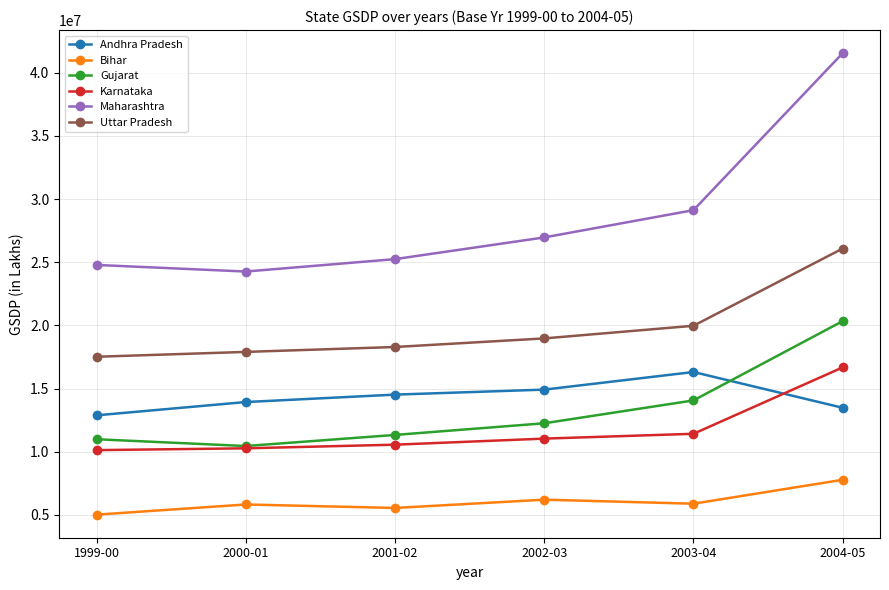

What is the approximate value of Maharashtra at 2000-01, to the nearest 50?

24261450